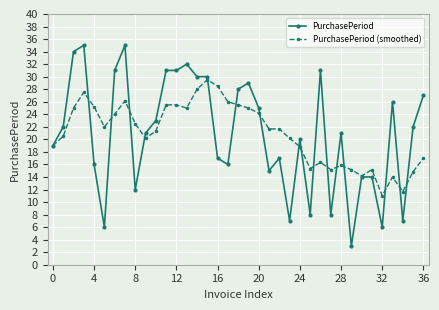

True or false: PurchasePeriod has more than 2 interior local peaks.

True